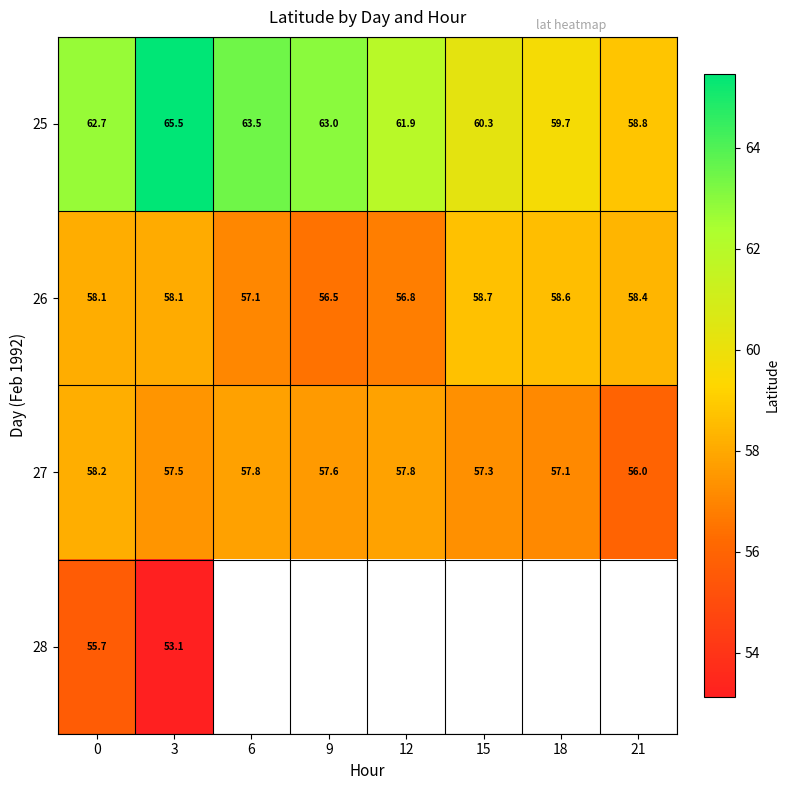

How many data points in 27 are less than 57?

1